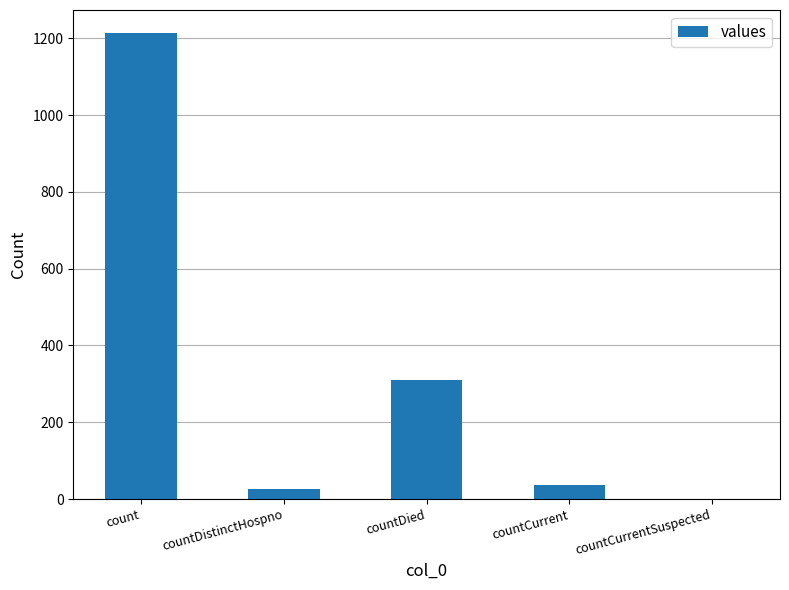

Is it true that the value at count is 1213?

True